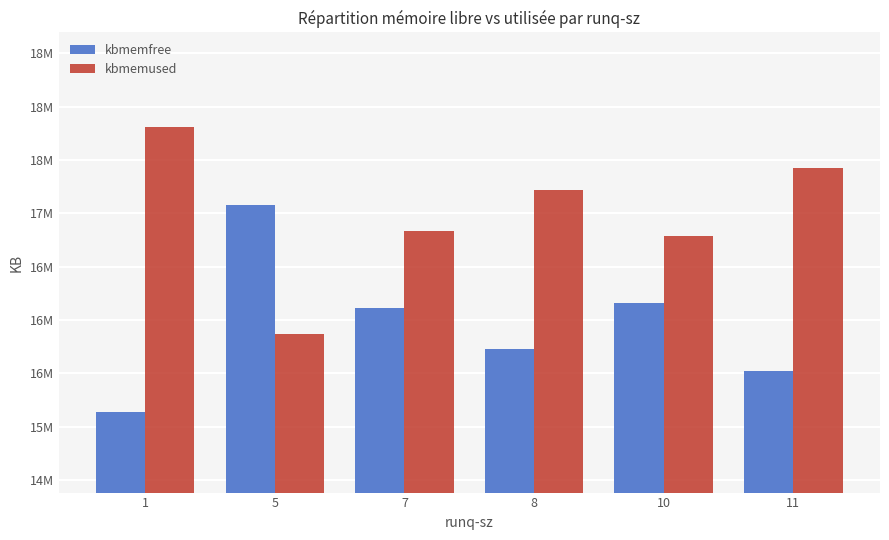

Does the chart contain stacked bars?

No